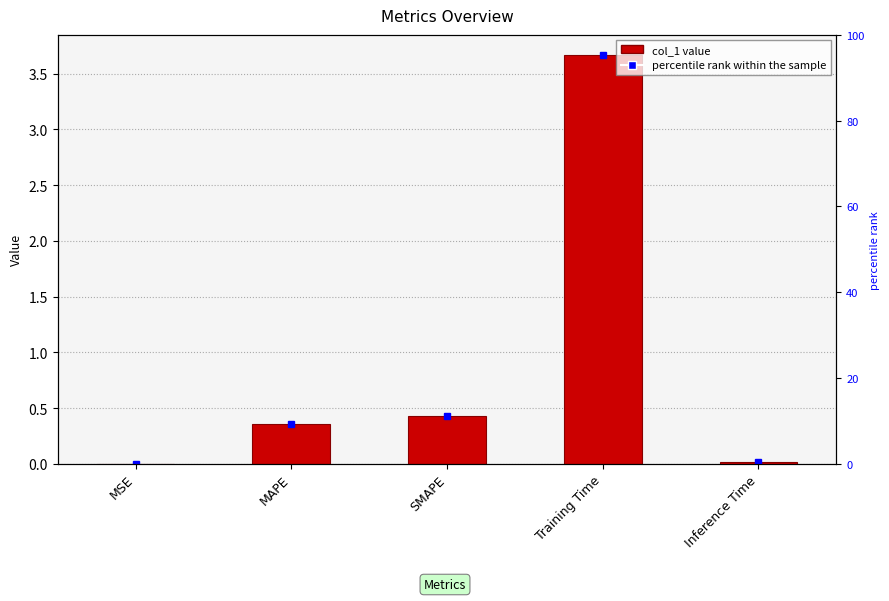

Reading left to right, transcribe all the data shown in this chart.

0.0	0.4	0.4	3.7	0.0